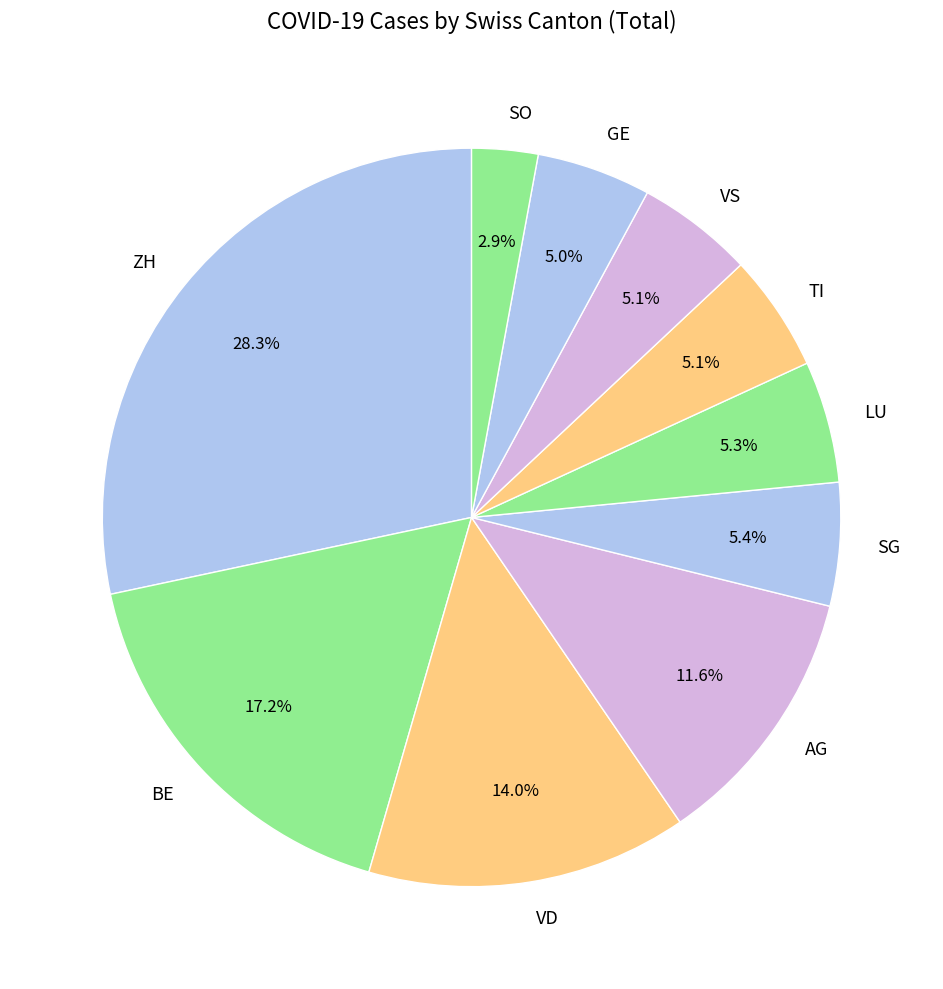

What is the smallest slice in the pie chart?

SO